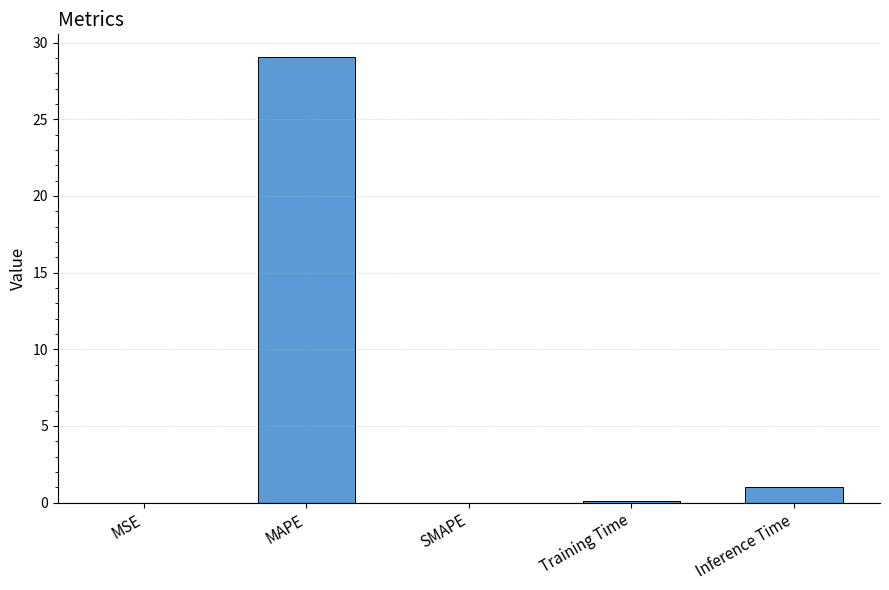

True or false: the data shows 0.0 at MSE.

True